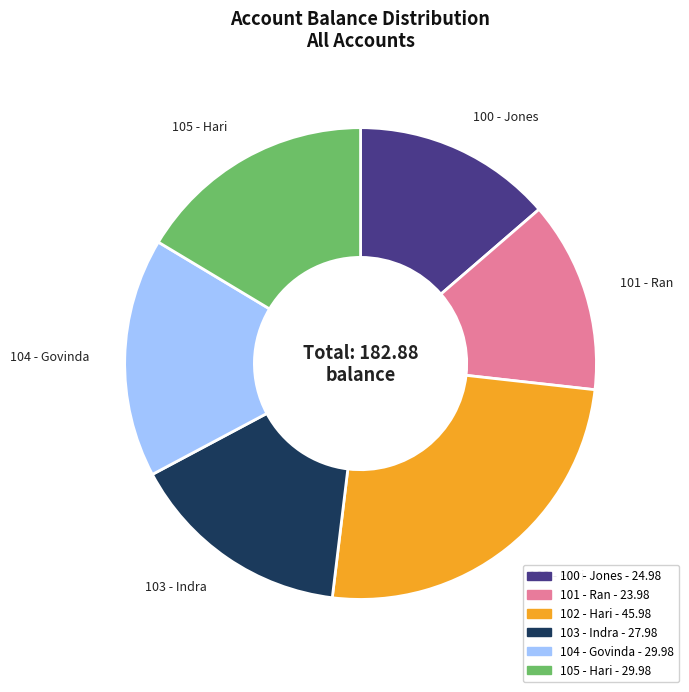

Combined, do 103 - Indra and 102 - Hari account for over 50%?

No